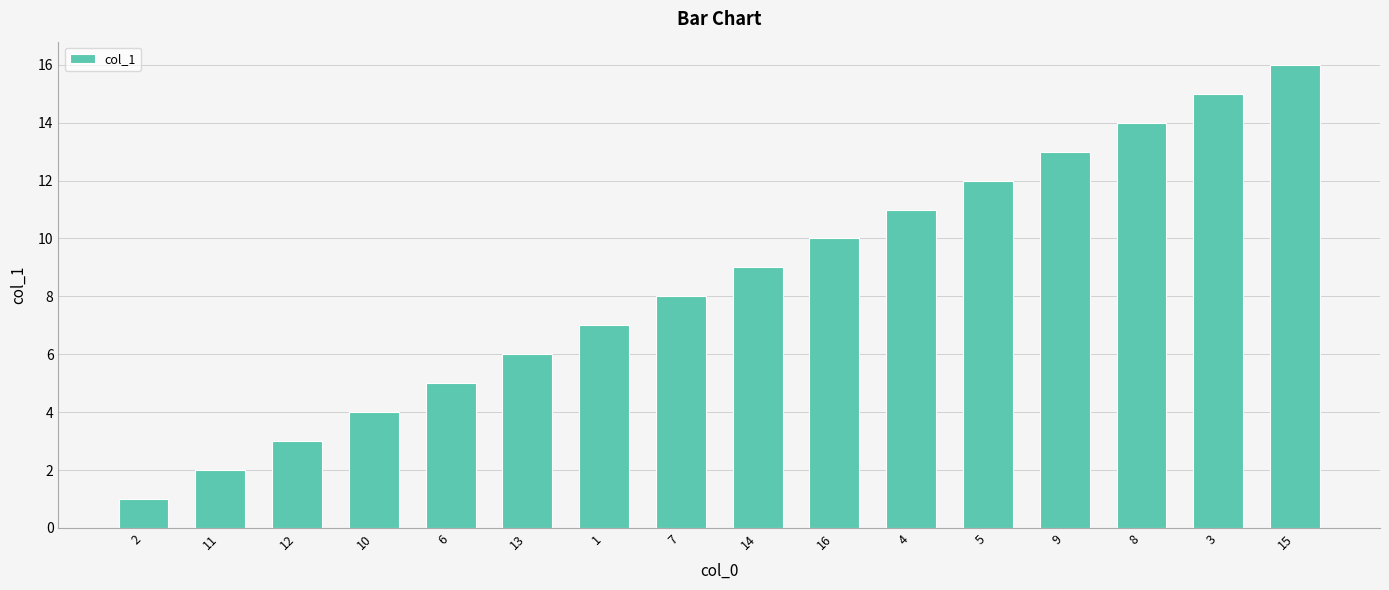

Approximately how many times larger is the value at 6 compared to 15?

0.3